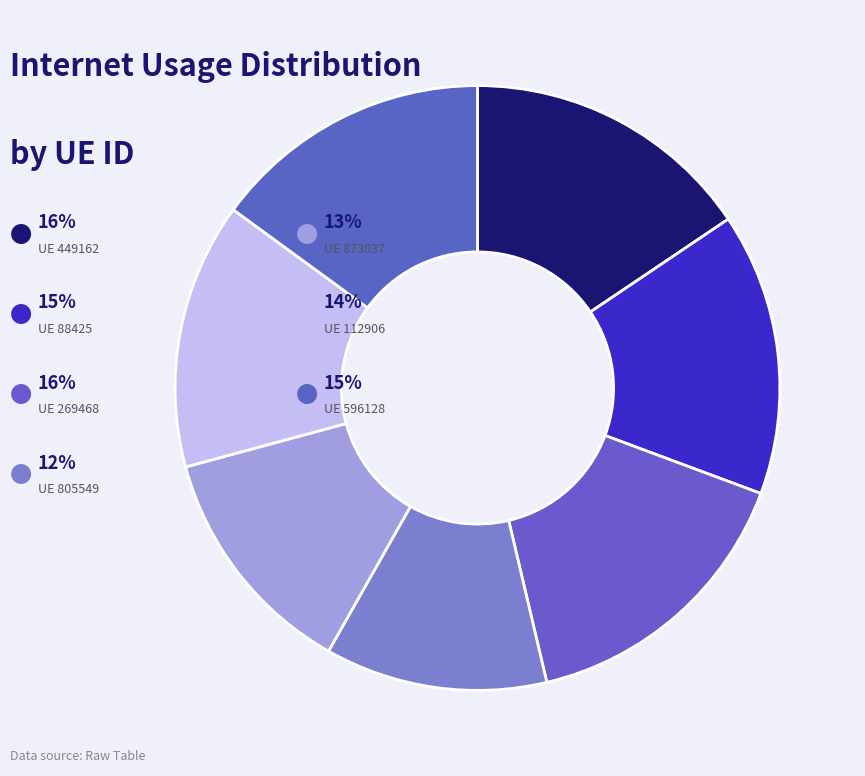

How many slices are in this pie chart?

7